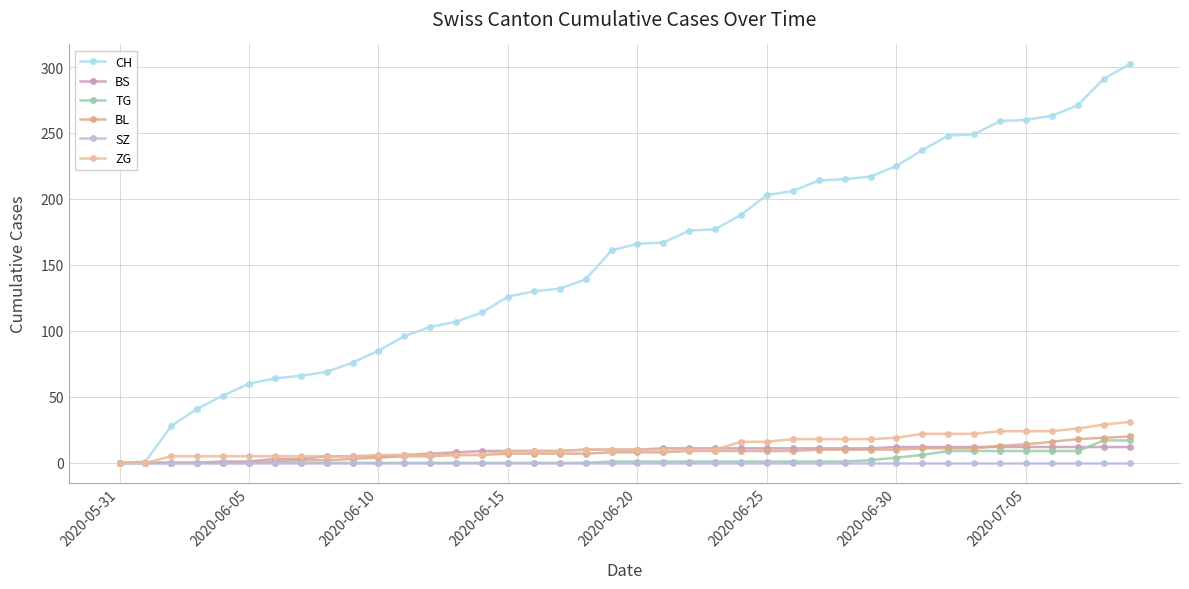

True or false: SZ and BS intersect in this chart.

False